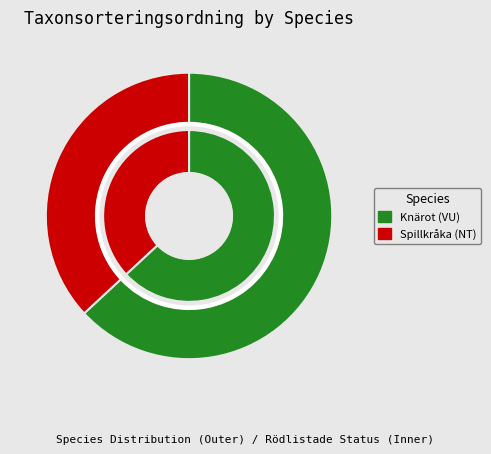

Is there any slice that represents more than half of the pie?

Yes